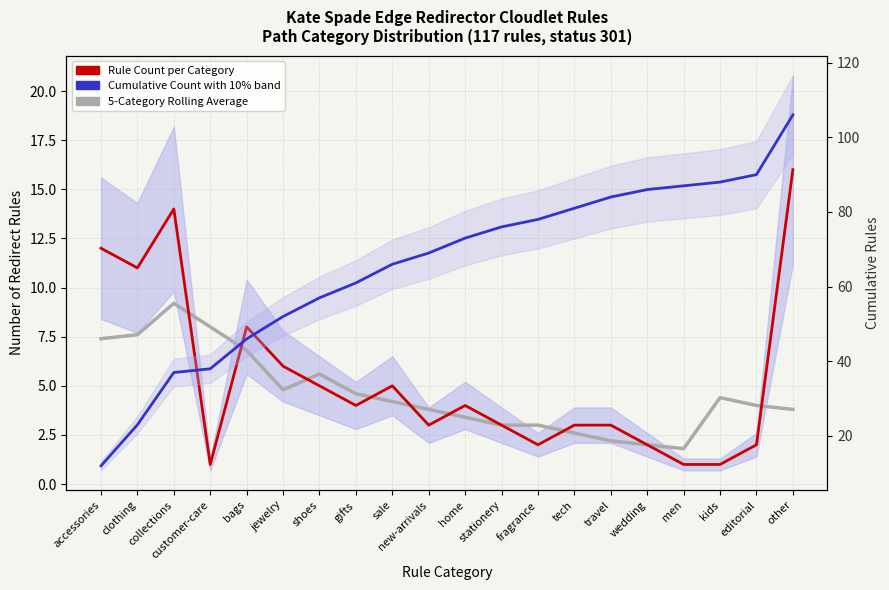

What is the total value across all series at bags?

60.8